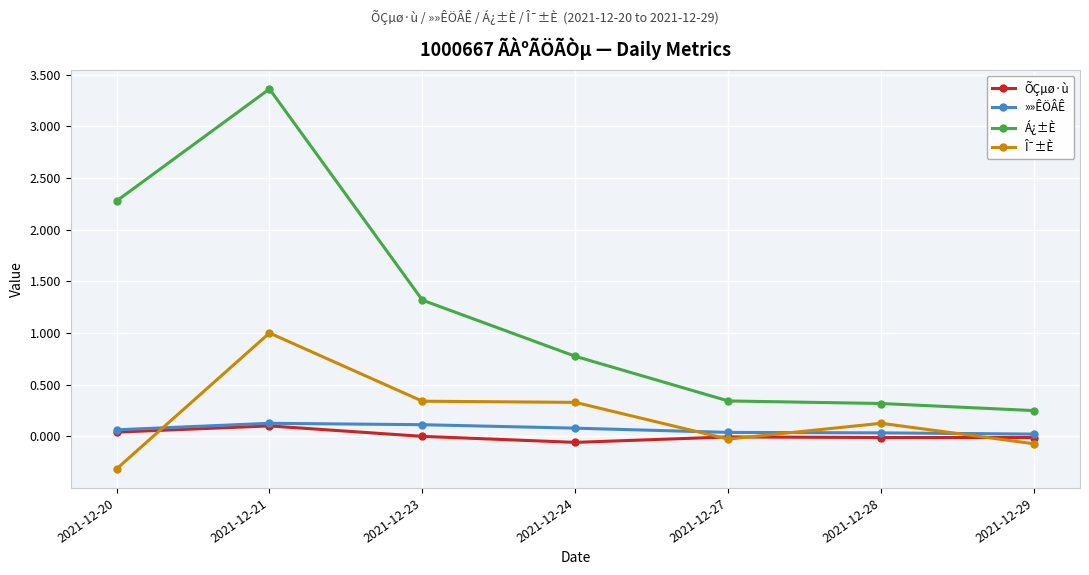

The ÕÇµø·ù series shows -0.0 at 2021-12-27. True or false?

True